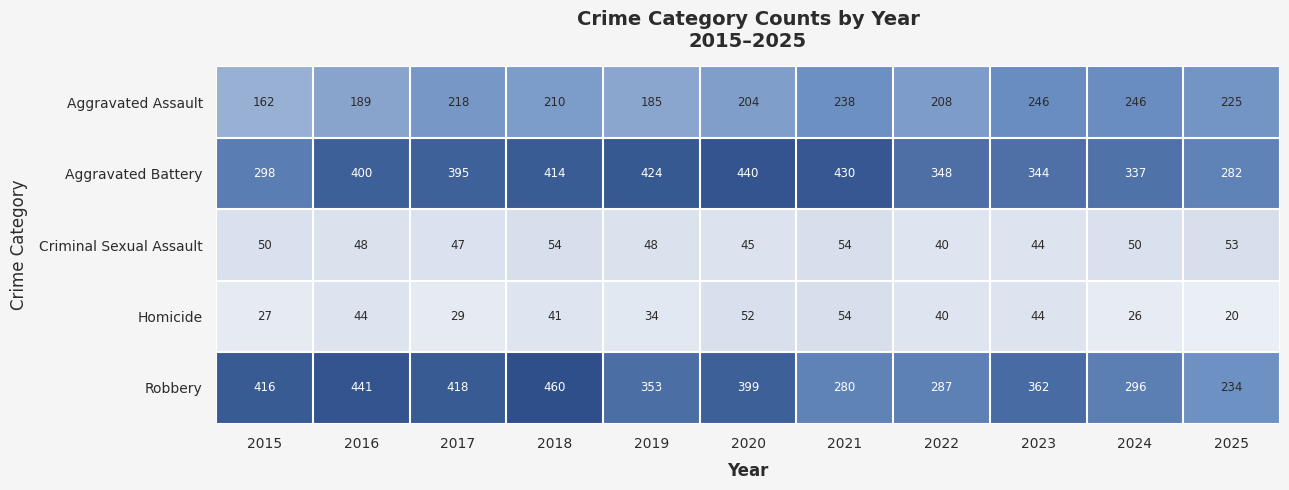

What is the difference between the highest and lowest values at 2025?

262